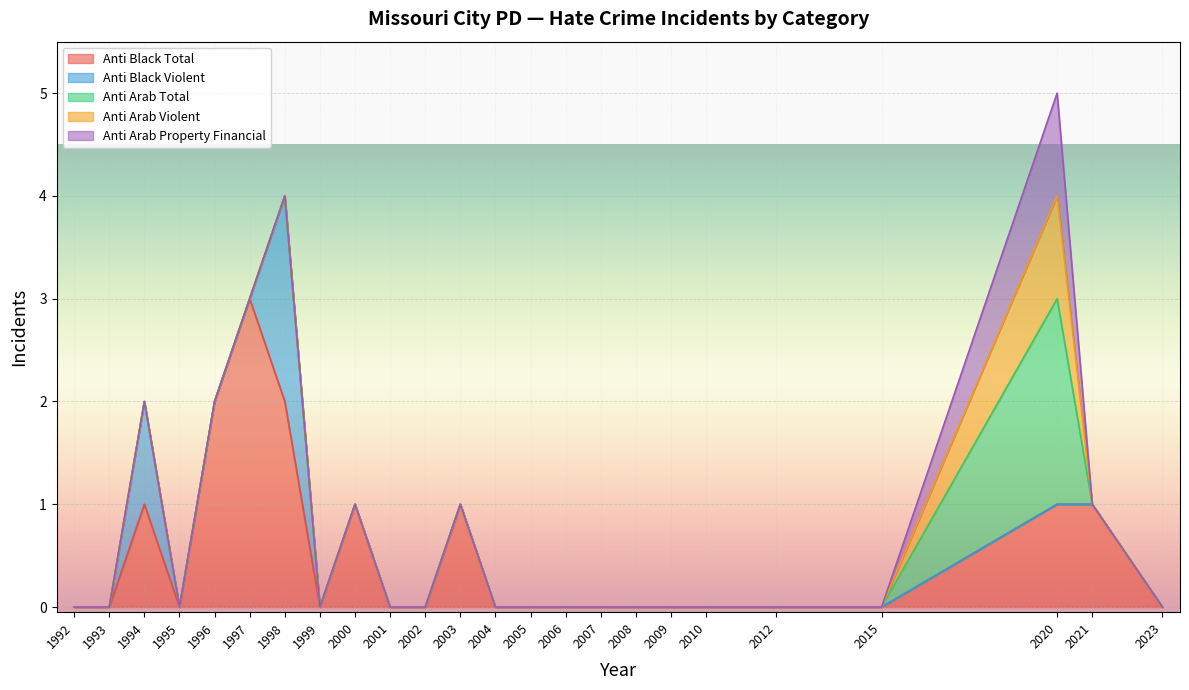

What are all the series names shown in the legend?

anti_black_total, anti_black_violent, anti_arab_total, anti_arab_violent, anti_arab_property_financial